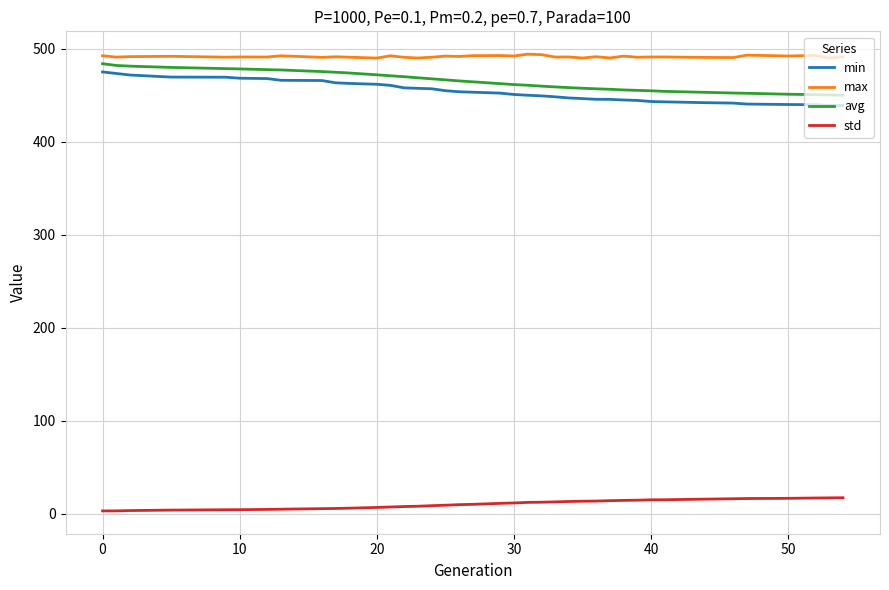

List the series in order of their peak value, highest first.

max, avg, min, std